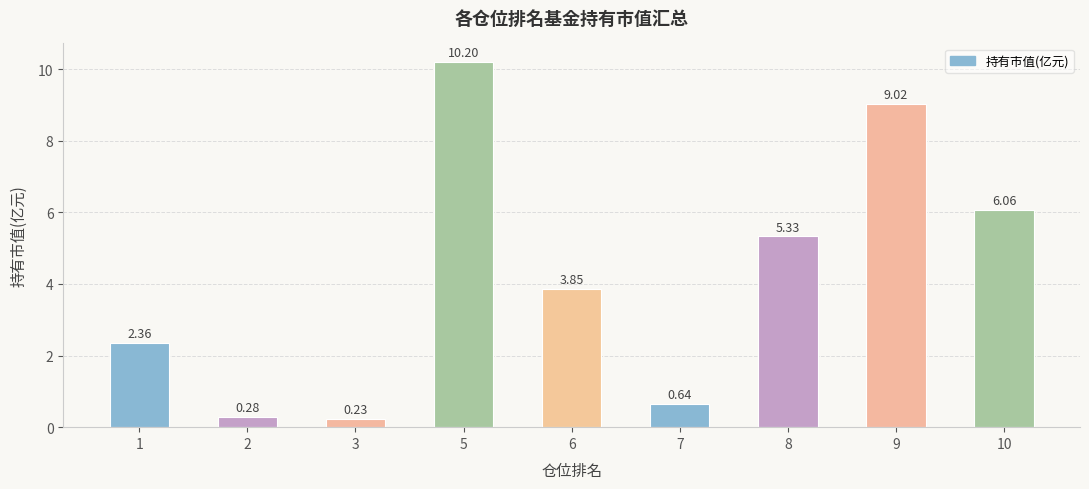

What is the average value?

4.2